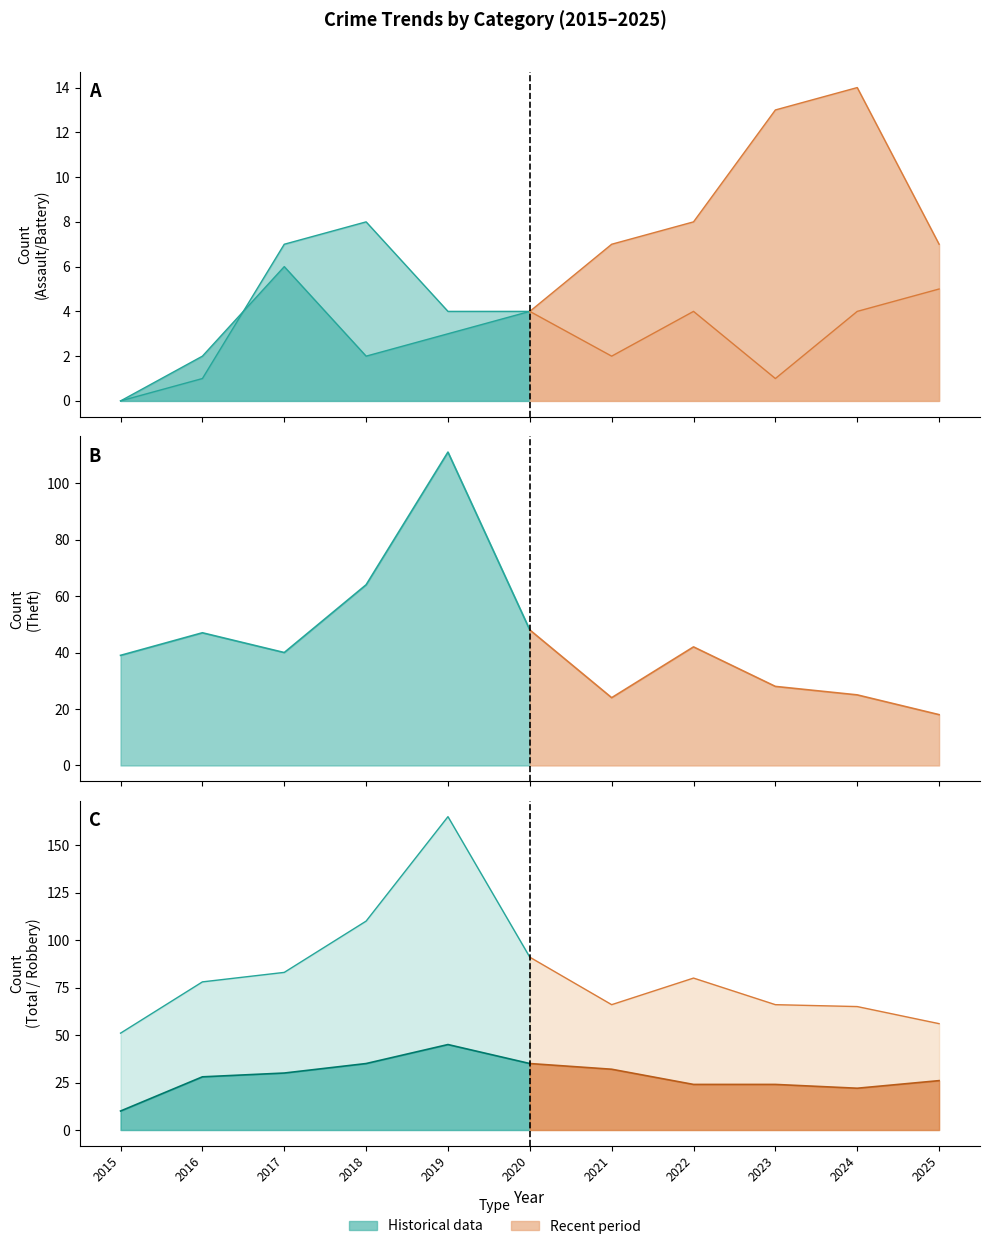

What is the total value across all series at 2024?

130